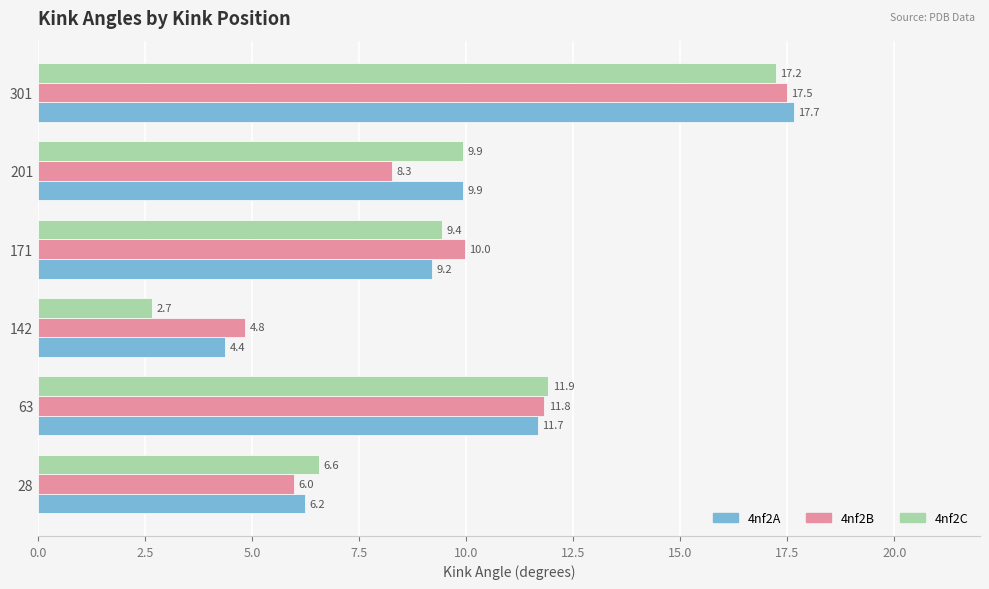

At which category is the sum across all series the highest?

301